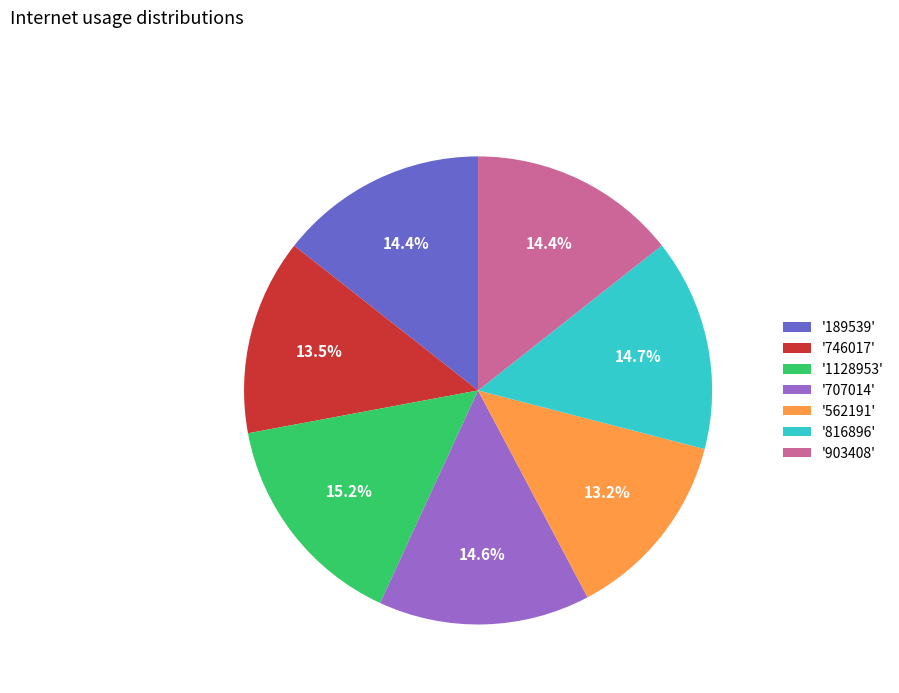

Is there a majority slice in this chart?

No